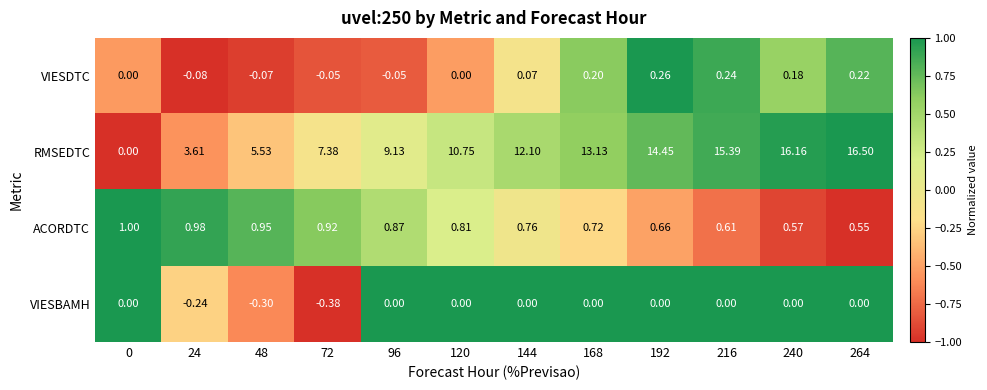

Rank the series by their maximum value, from lowest to highest.

VIESBAMH, VIESDTC, ACORDTC, RMSEDTC